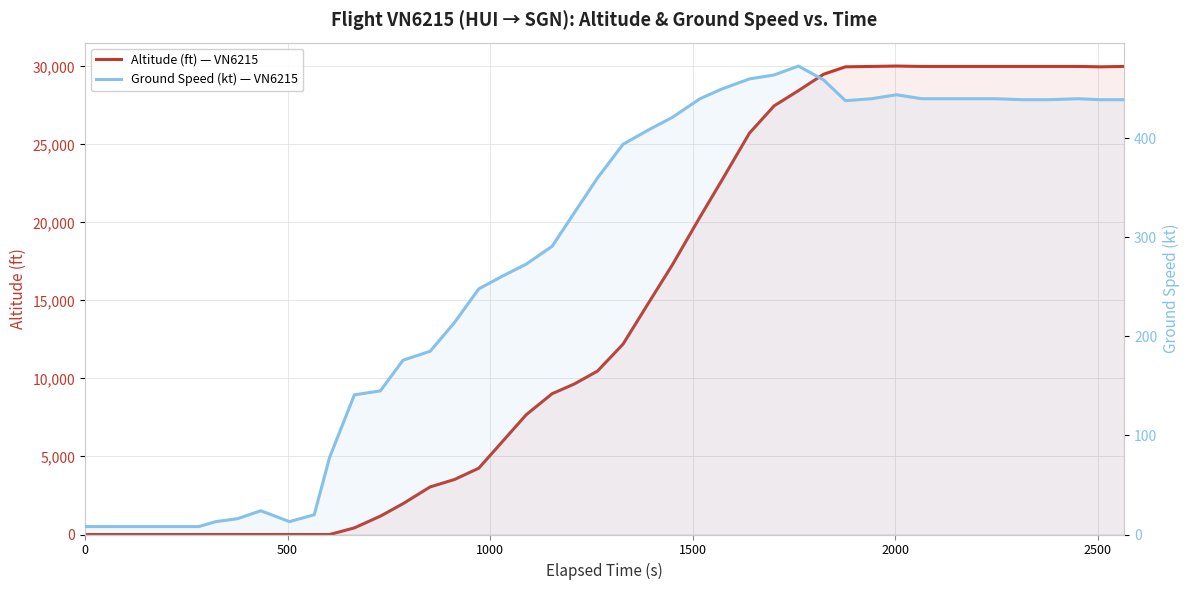

Is it true that ground_speed equals 208 at 30?

False